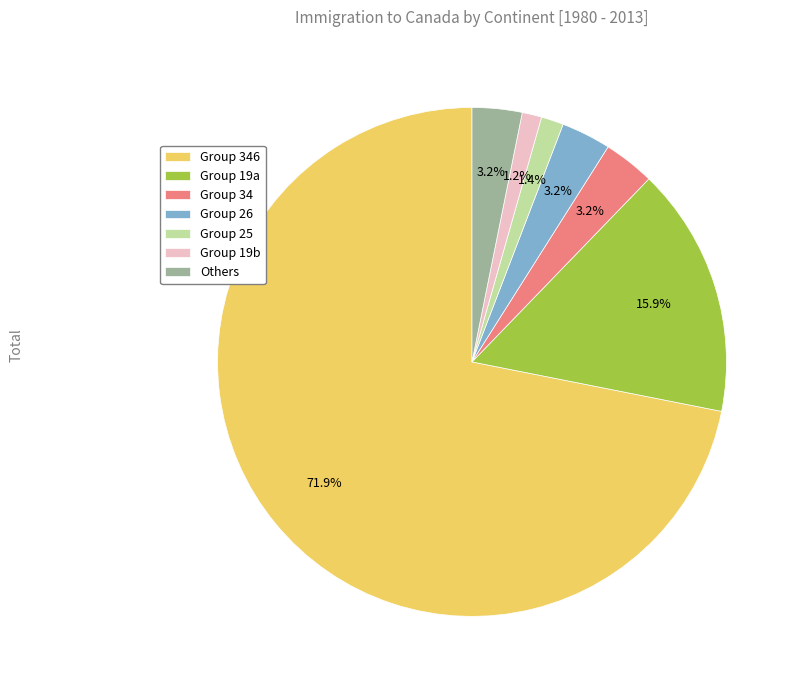

Do Others and Group 26 together represent more than half of the pie?

No